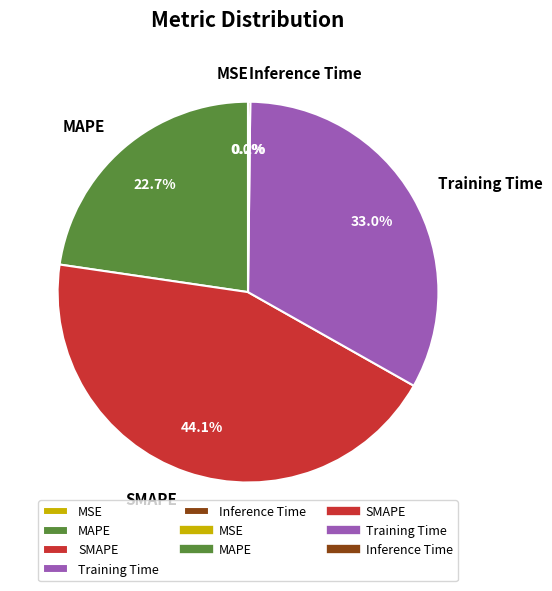

What is the ratio of the value at SMAPE to the value at Training Time?

1.3